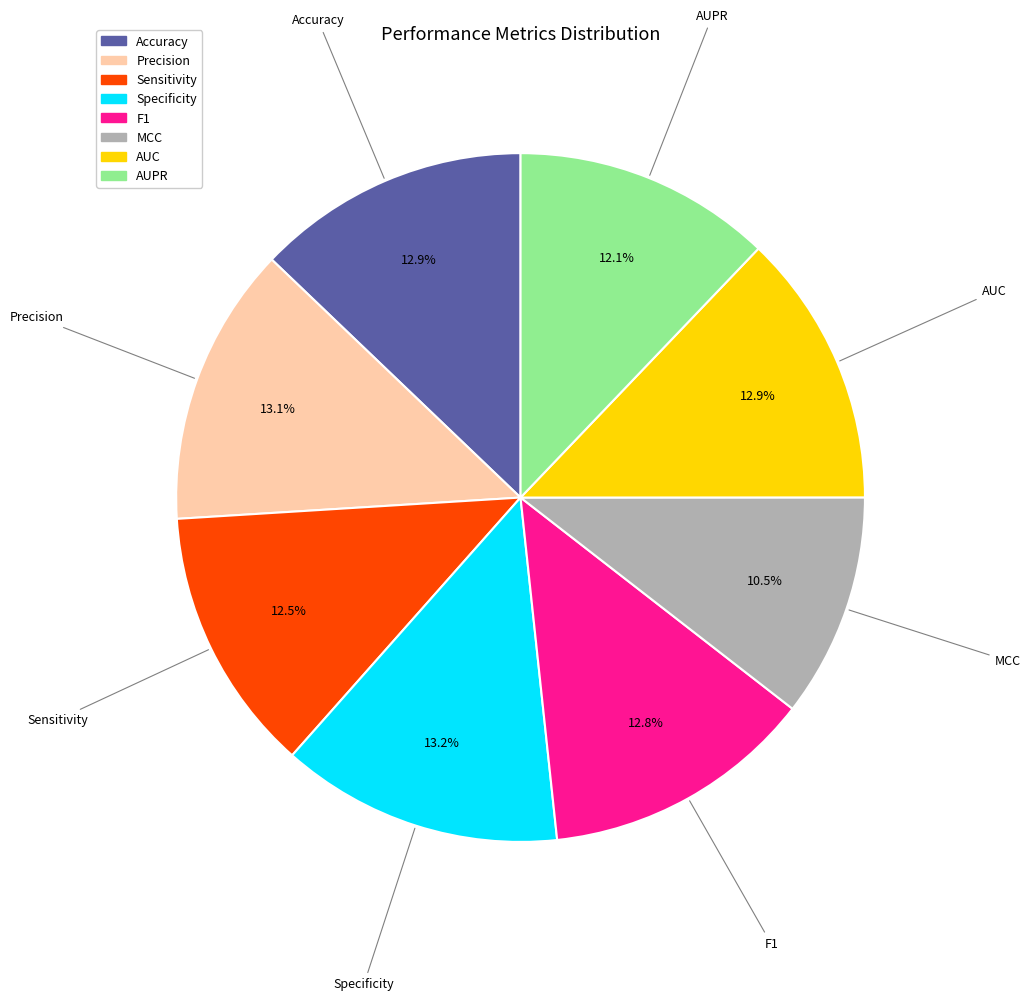

Does any single category account for the majority?

No